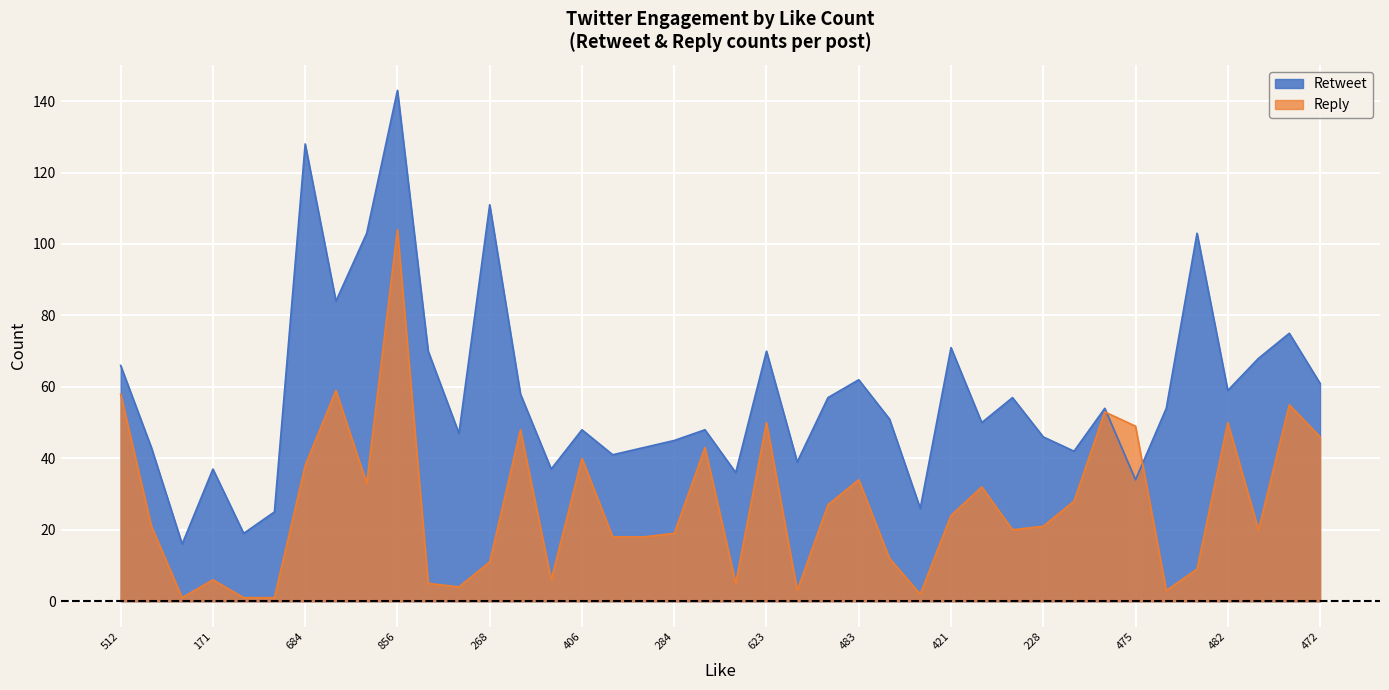

Which series has the largest total across all categories?

Retweet